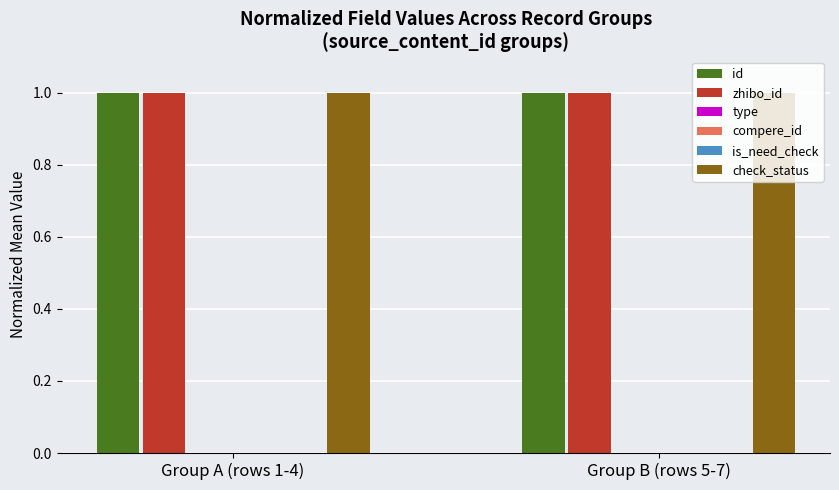

At how many categories does at least one series exceed 0?

2